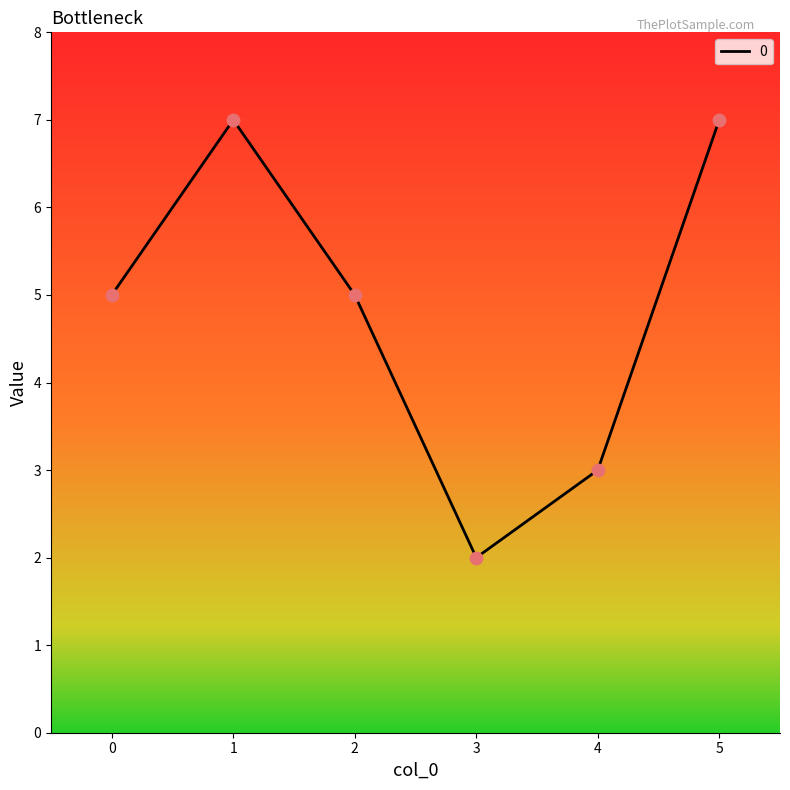

What is the change in value from 2 to 5?

+2